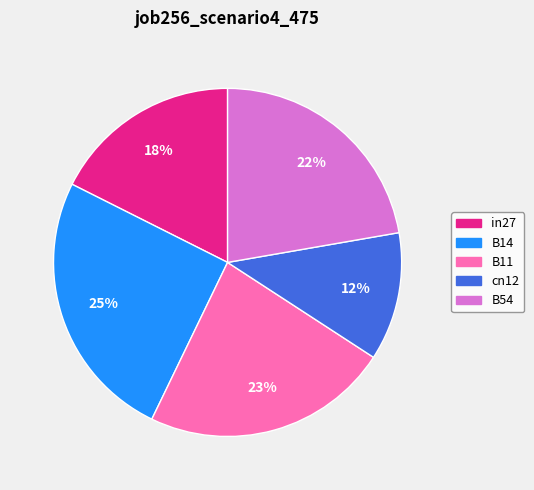

How many slices are in this pie chart?

5